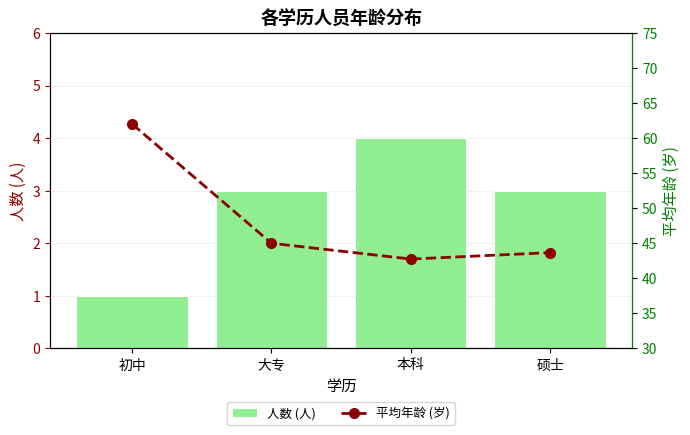

The value of 平均年龄 (岁) at 硕士 is 43.7. True or false?

True